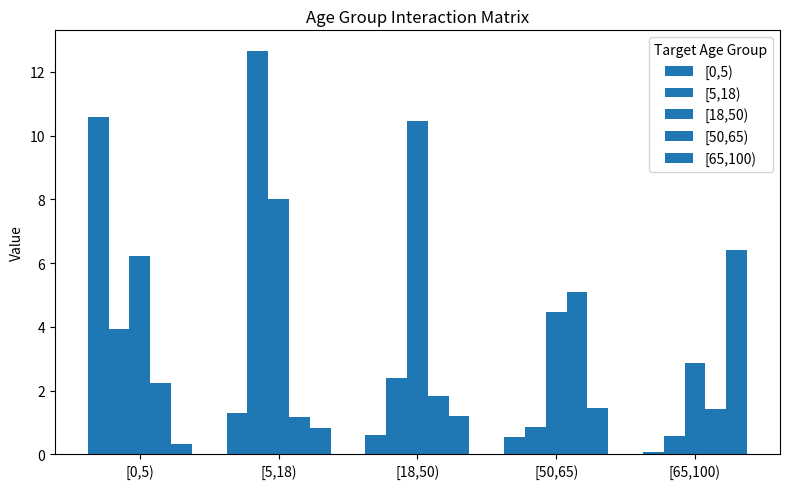

How many data points does each series have?

5